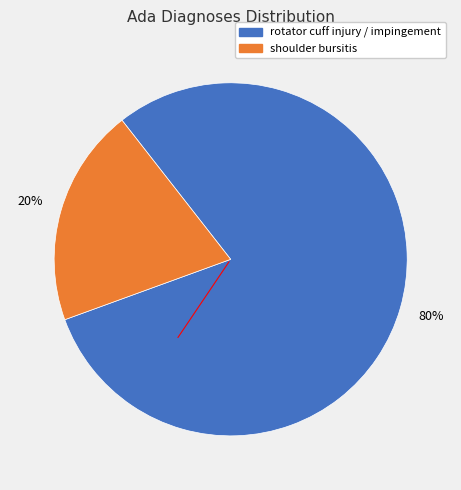

What percentage is the rotator cuff injury / impingement slice, to the nearest percent?

80%